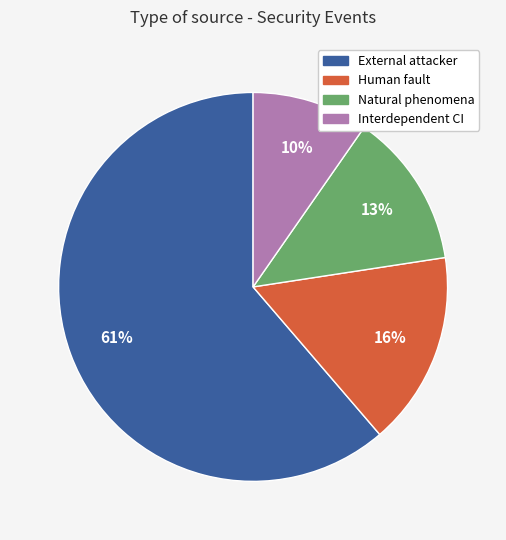

Which has a higher value, External attacker or Natural phenomena?

External attacker